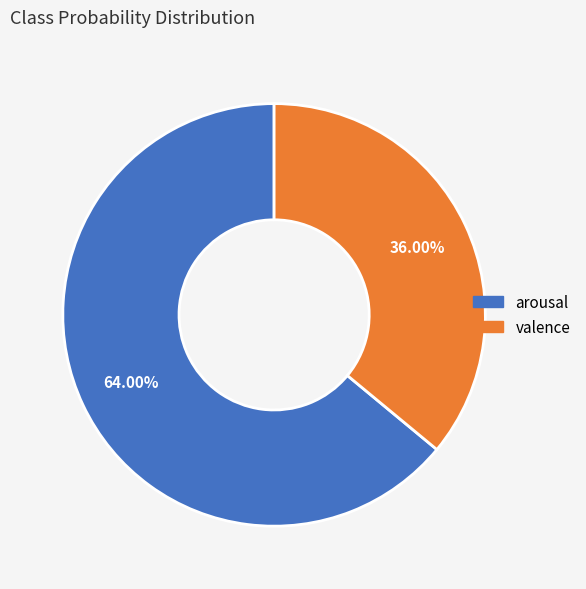

Is it true that valence is 28% of the pie?

False